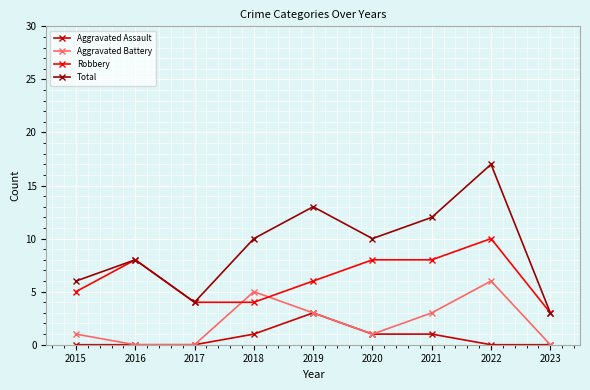

The value of Aggravated Assault at 2021 is 0. True or false?

False